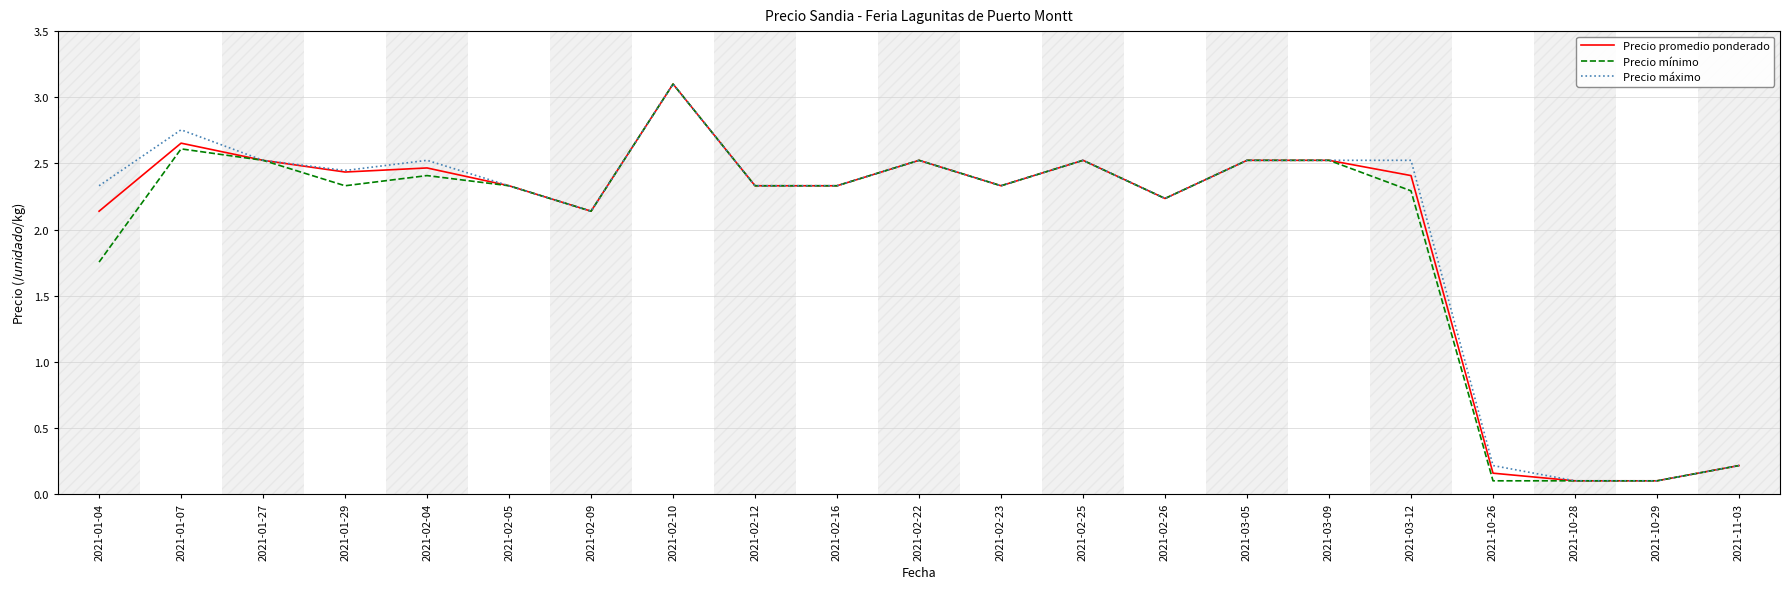

What position from the left is 2021-02-22?

11